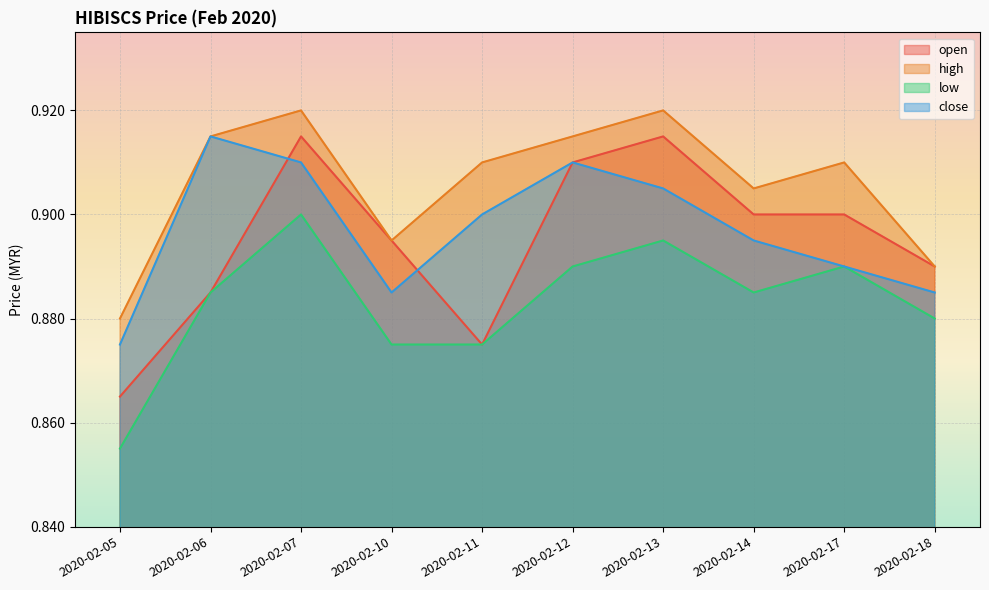

Reading left to right, transcribe all the data shown in this chart.

open: 0.9	0.9	0.9	0.9	0.9	0.9	0.9	0.9	0.9	0.9
high: 0.9	0.9	0.9	0.9	0.9	0.9	0.9	0.9	0.9	0.9
low: 0.9	0.9	0.9	0.9	0.9	0.9	0.9	0.9	0.9	0.9
close: 0.9	0.9	0.9	0.9	0.9	0.9	0.9	0.9	0.9	0.9